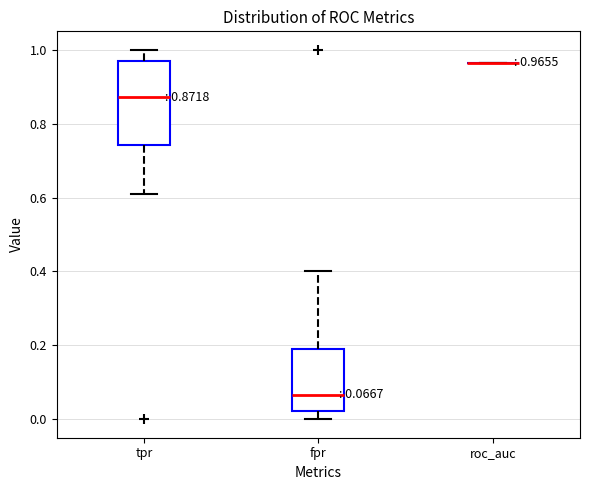

Which box is the tallest, from its lower edge to its upper edge?

tpr